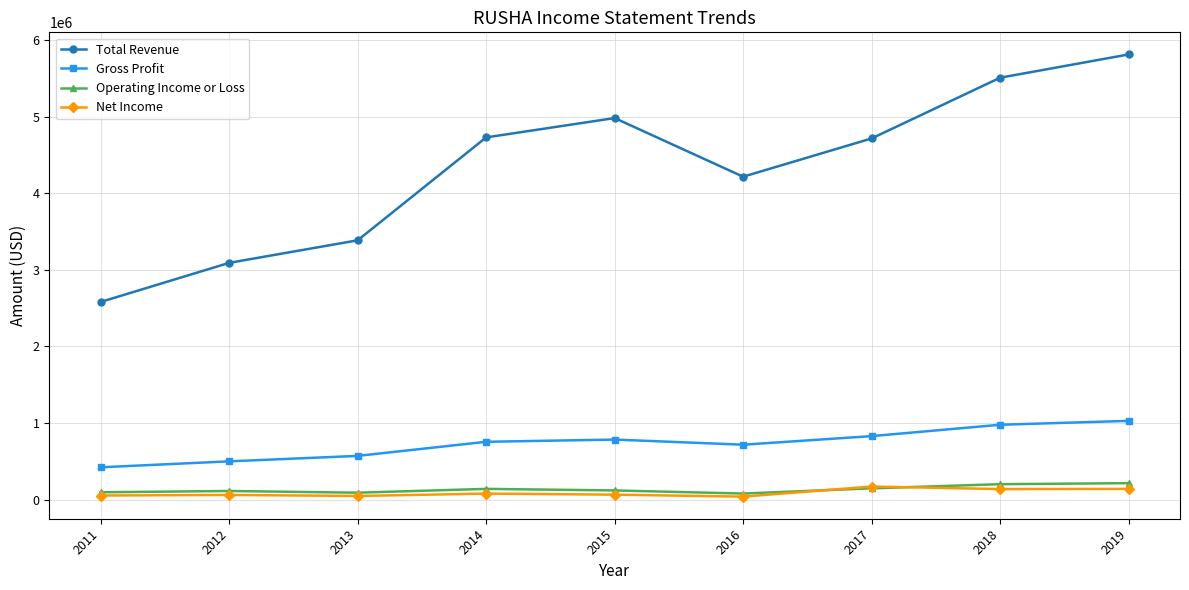

Rank the series at 2012 from highest to lowest value.

Total Revenue, Gross Profit, Operating Income or Loss, Net Income